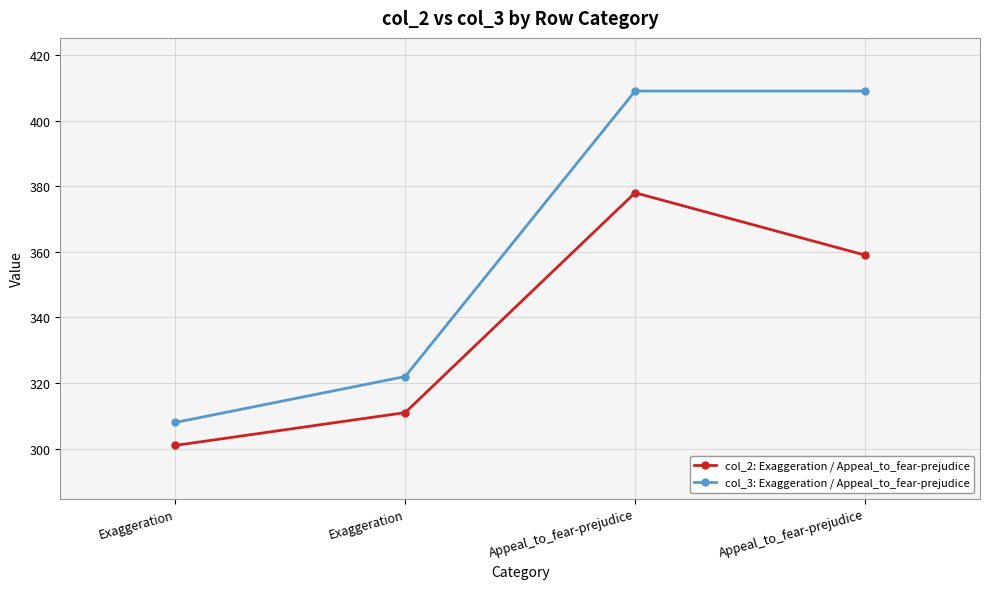

At which label does col_2: Exaggeration / Appeal_to_fear-prejudice reach its minimum?

Exaggeration